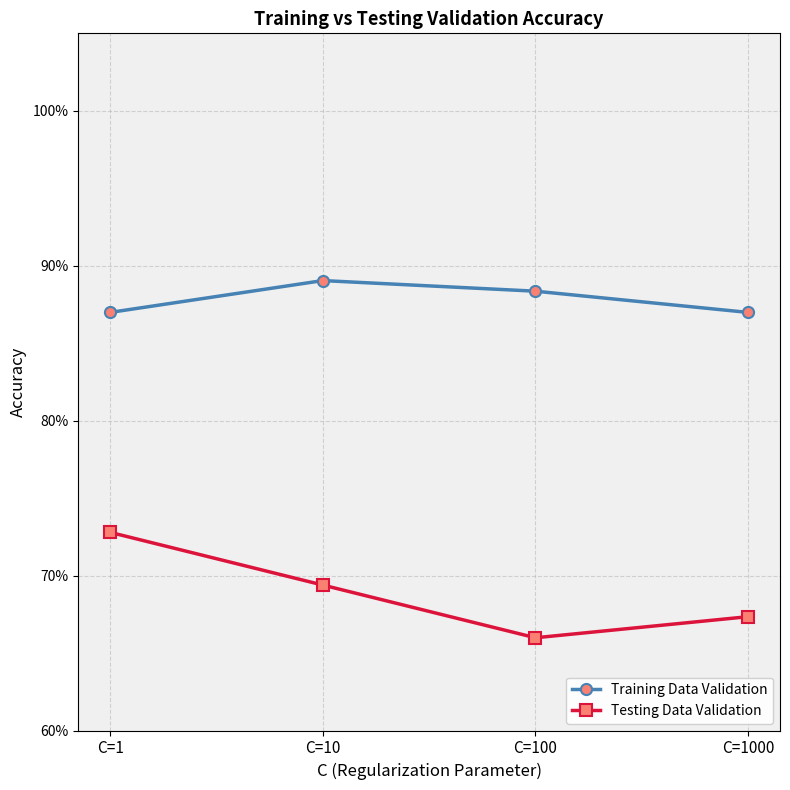

Reading right to left, list all the values displayed in this chart.

Training Data Validation: 0.9	0.9	0.9	0.9
Testing Data Validation: 0.7	0.7	0.7	0.7